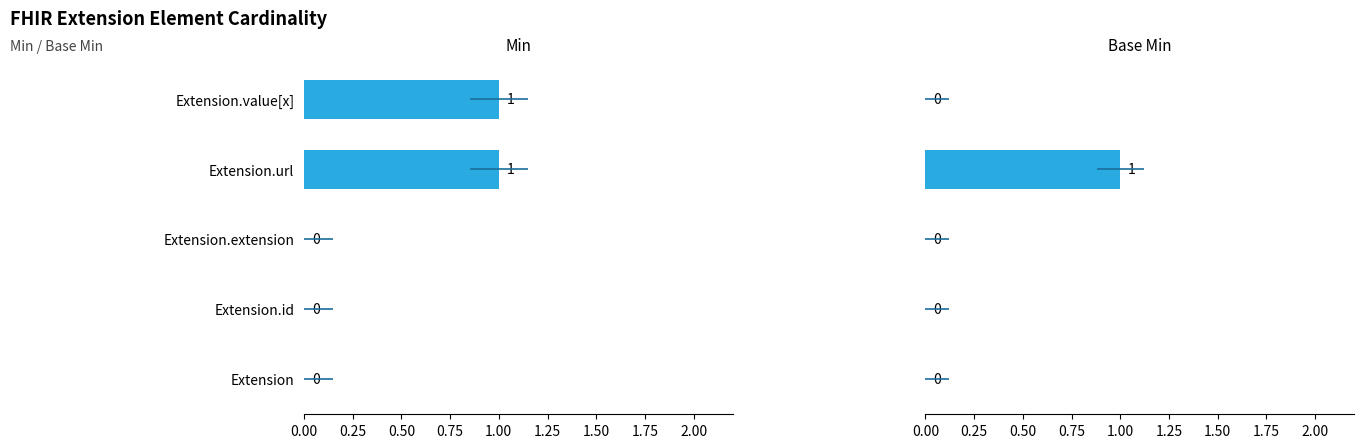

Between 0.25 and 0.50, which series saw the biggest shift?

Min